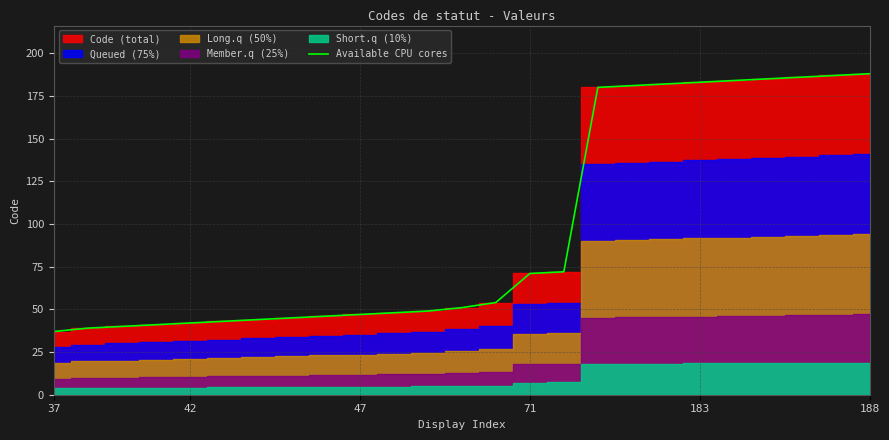

The Available CPU cores series shows 72 at 183. True or false?

False